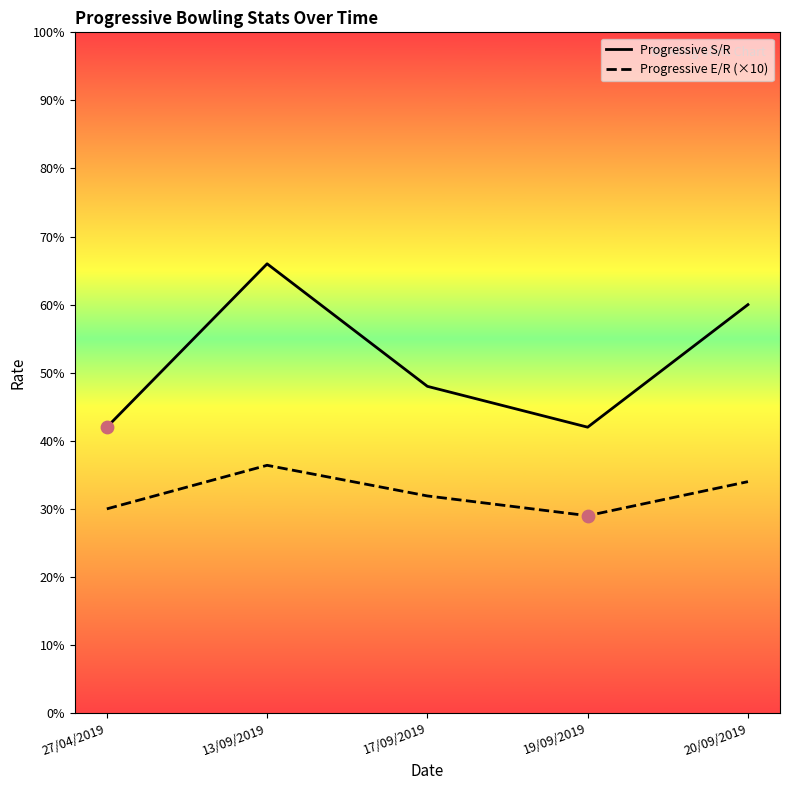

Is the value of Progressive E/R (×10) at 19/09/2019 greater than the value of Progressive S/R at 17/09/2019?

No